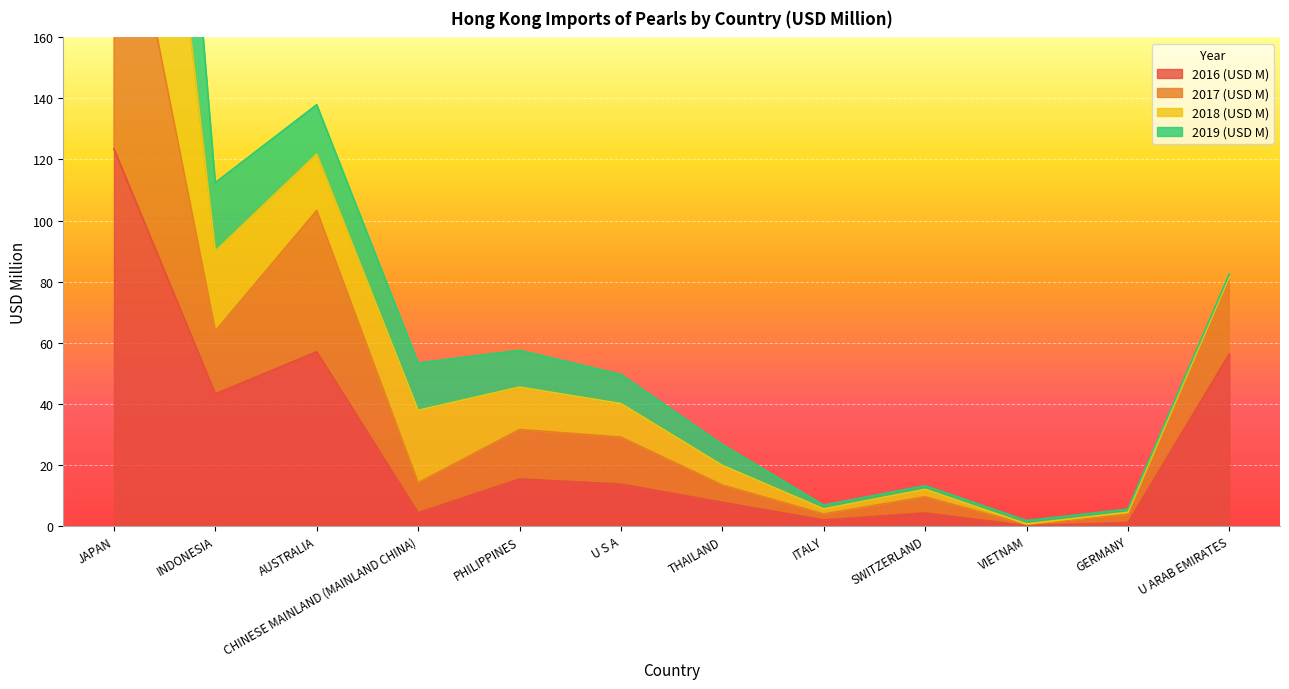

At which label does 2017 (USD M) first exceed 40?

JAPAN